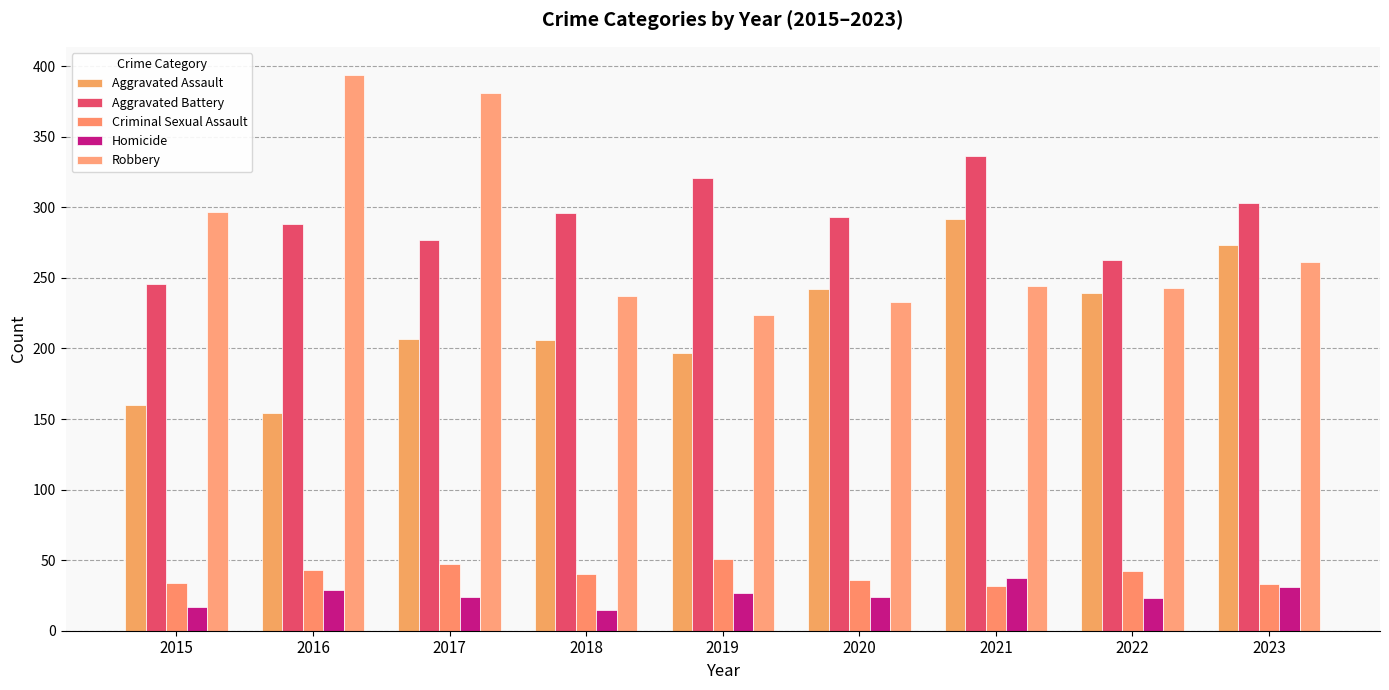

The value of Criminal Sexual Assault at 2020 is 36. True or false?

True